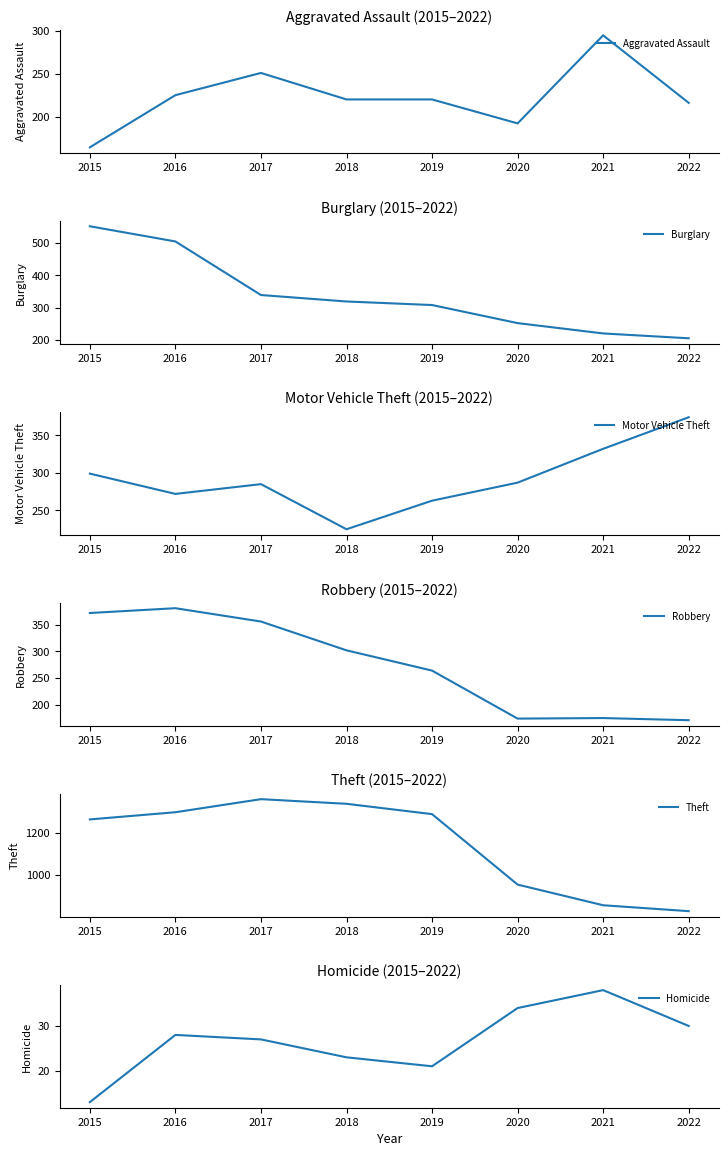

Reading left to right, what are all the values shown in this chart?

Aggravated Assault: 2015=164	2016=225	2017=251	2018=220	2019=220	2020=192	2021=295	2022=216
Burglary: 2015=552	2016=505	2017=339	2018=319	2019=308	2020=252	2021=220	2022=205
Motor Vehicle Theft: 2015=299	2016=272	2017=285	2018=225	2019=263	2020=287	2021=332	2022=374
Robbery: 2015=372	2016=381	2017=356	2018=302	2019=264	2020=174	2021=175	2022=171
Theft: 2015=1263	2016=1297	2017=1359	2018=1337	2019=1288	2020=954	2021=856	2022=828
Homicide: 2015=13	2016=28	2017=27	2018=23	2019=21	2020=34	2021=38	2022=30